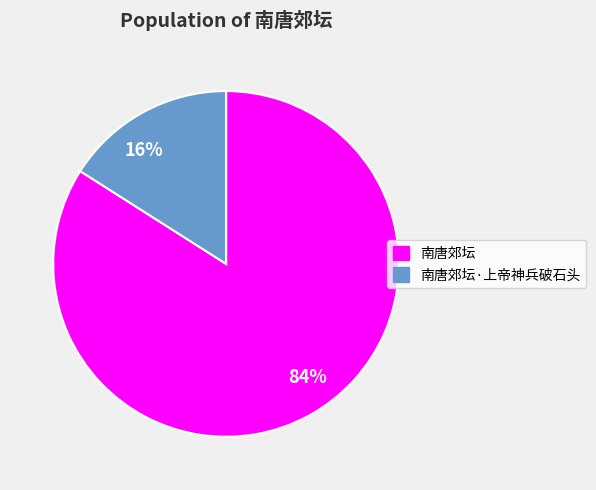

Which slice is the largest?

84%